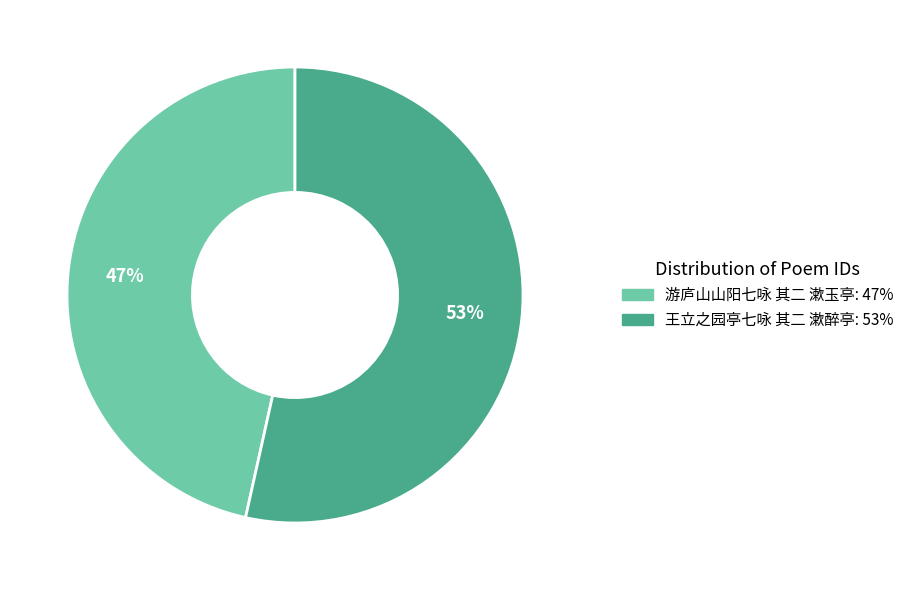

Does any single category account for the majority?

Yes